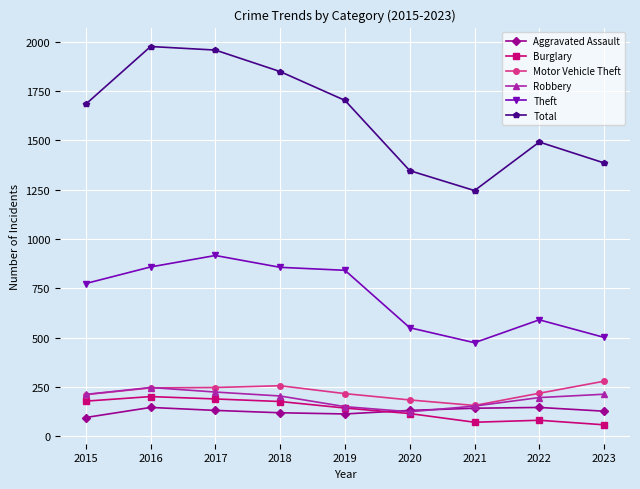

What is the value of the Robbery point at the 2nd from the left?

247